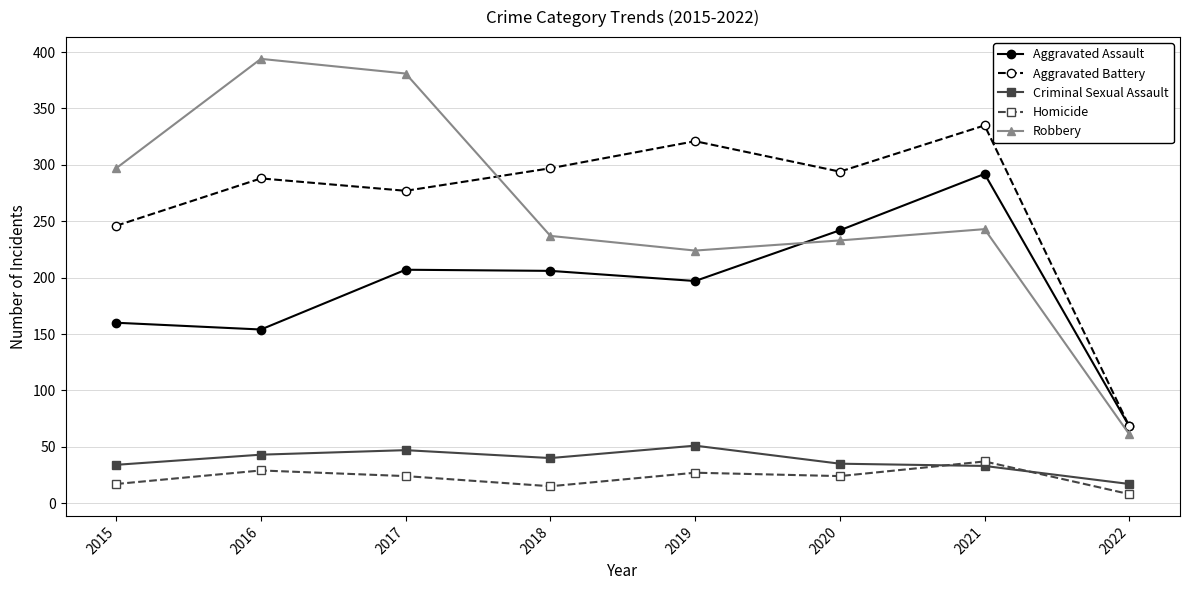

How many categories are shown in the chart?

8